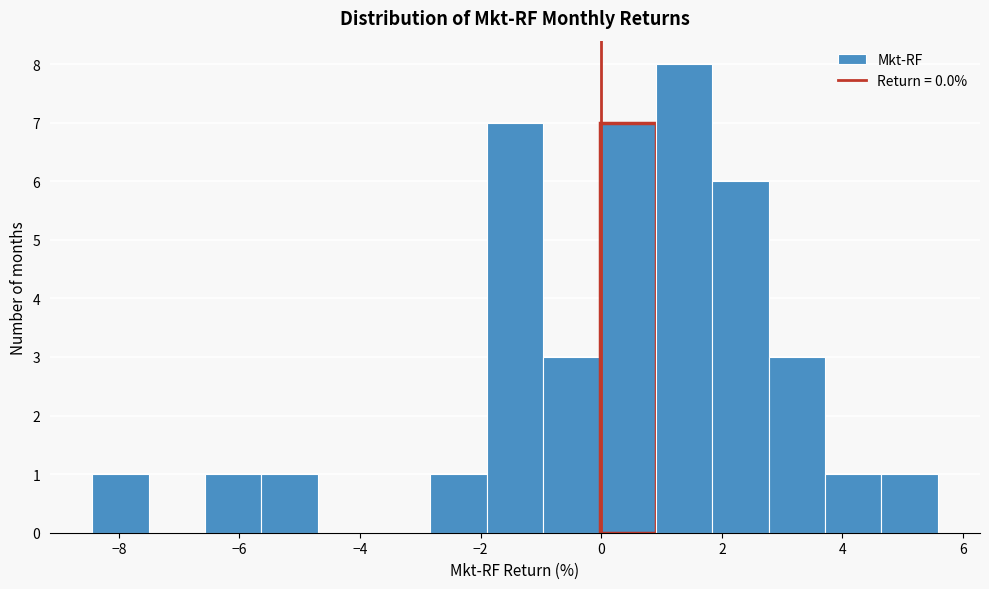

How tall is the bar that spans 2.8 to 3.8 on the x-axis? Neither the bar edges nor the heights are printed on the chart, so give them approximately, as read against the axes.

3